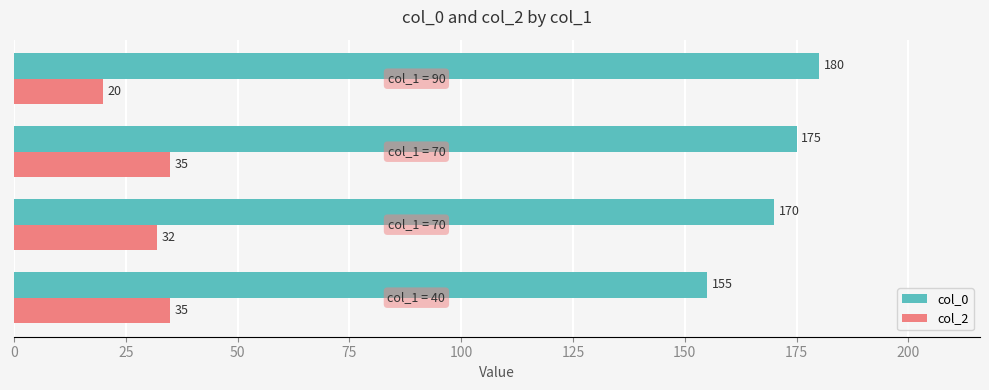

Which series has the widest spread of values?

col_0